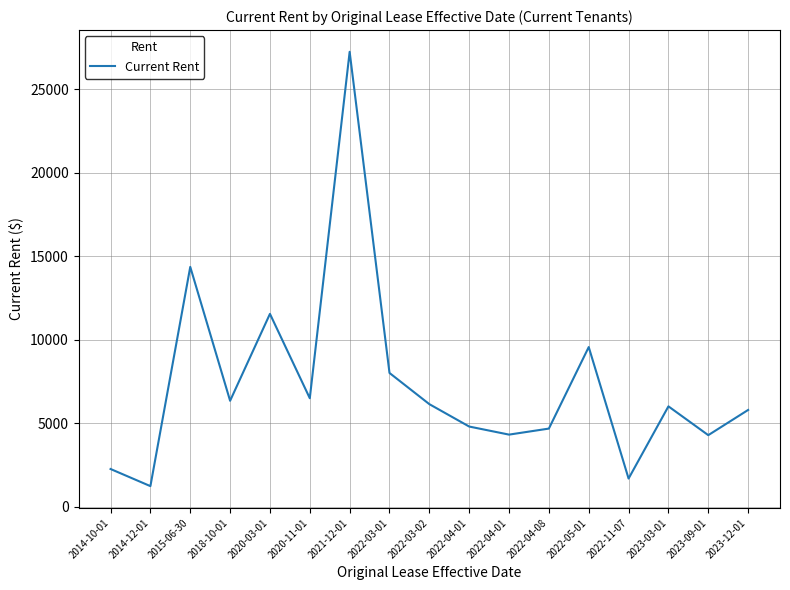

Which label corresponds to the largest value in the chart?

2021-12-01